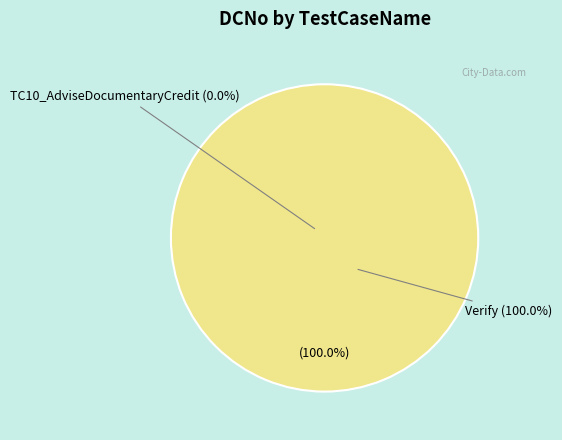

True or false: Verify accounts for 100% of the total.

True